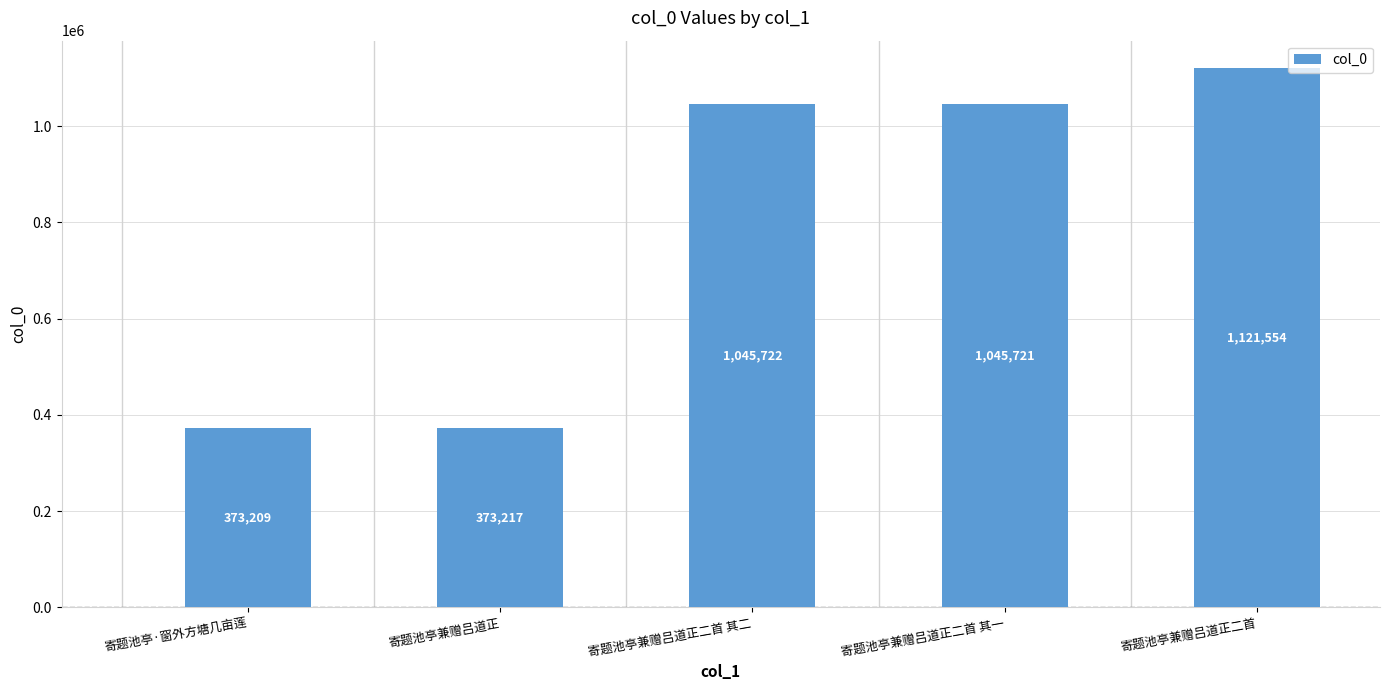

Approximately how many times larger is the value at 寄题池亭兼赠吕道正二首 compared to 寄题池亭兼赠吕道正二首 其二?

1.1